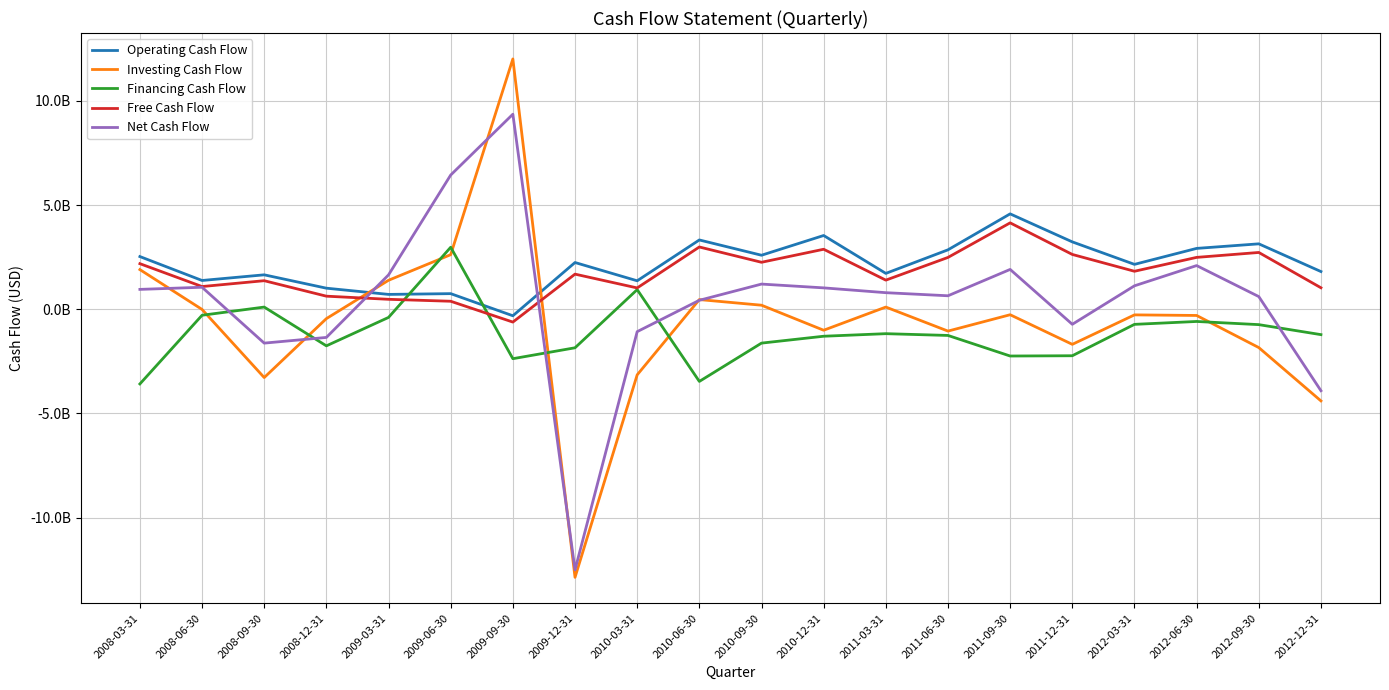

What position from the right is 2012-09-30?

2